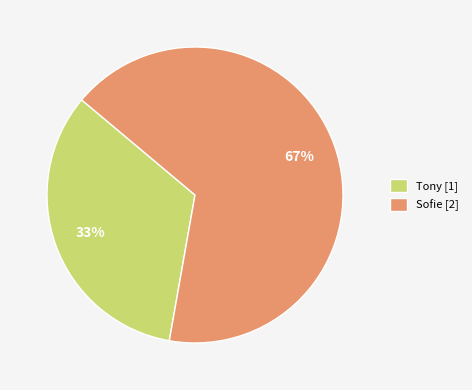

Do Tony [1] and Sofie [2] together represent more than half of the pie?

Yes